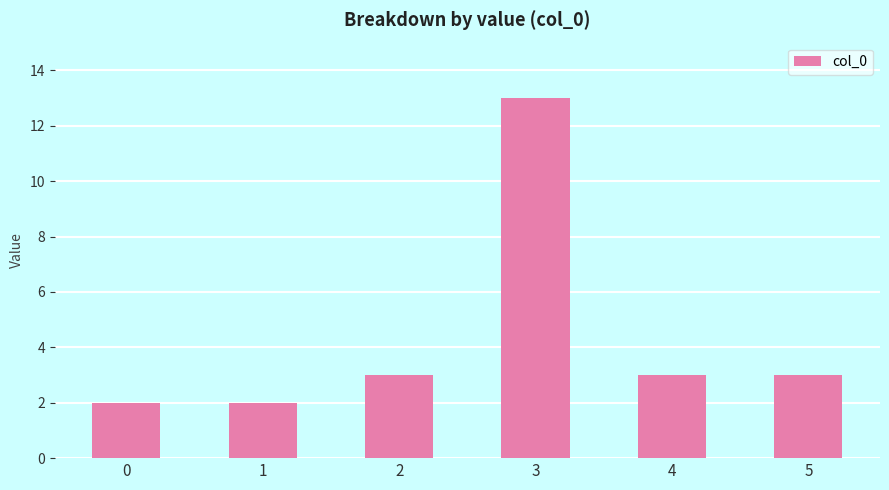

The chart shows a value of 4 at 5. True or false?

False